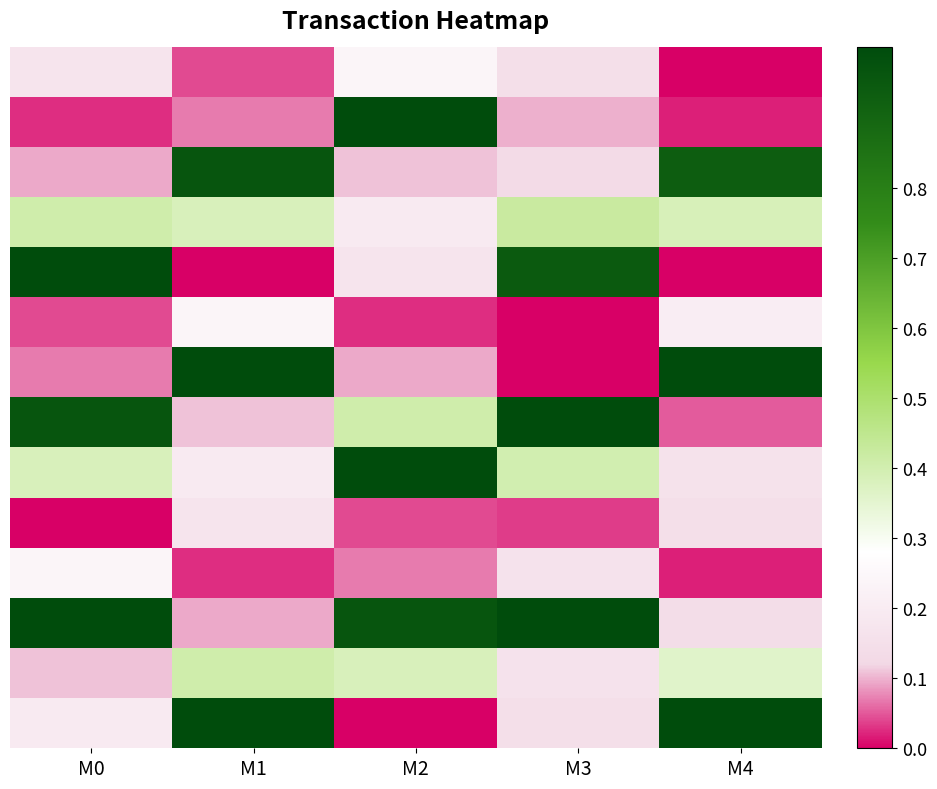

How many data points does each series have?

5